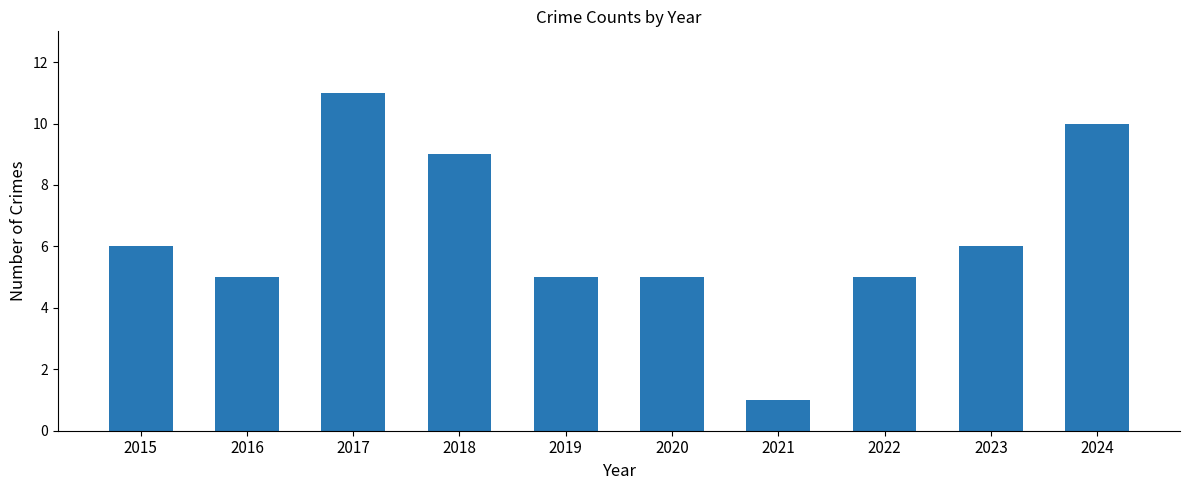

What is the minimum value shown in the chart?

1